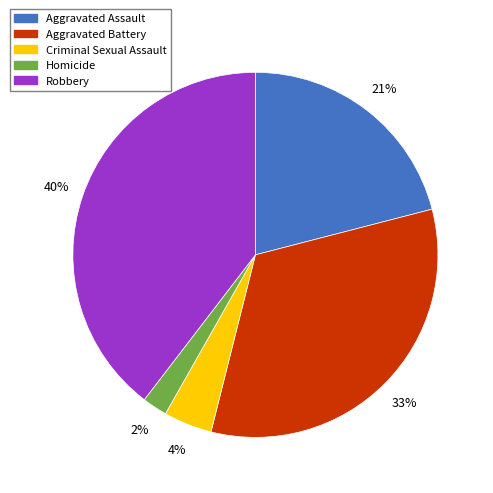

Between Criminal Sexual Assault and Aggravated Assault, which is larger?

Aggravated Assault